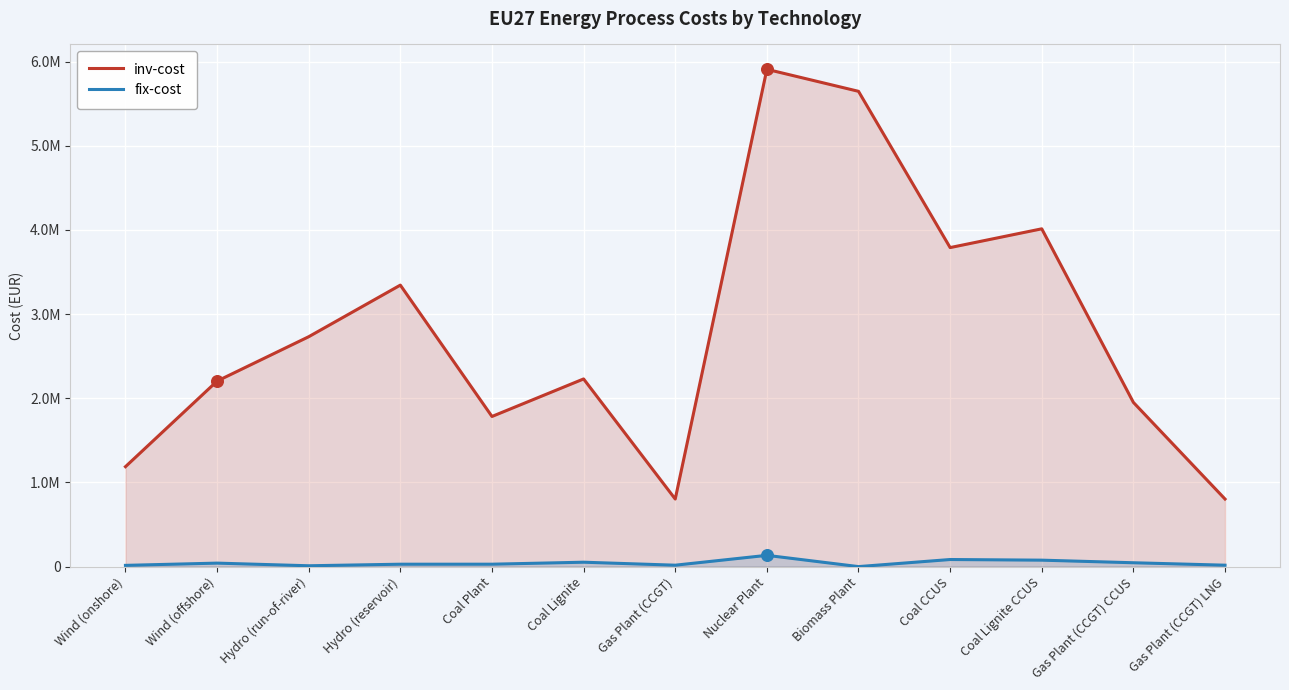

At which category is the sum across all series the highest?

Nuclear Plant